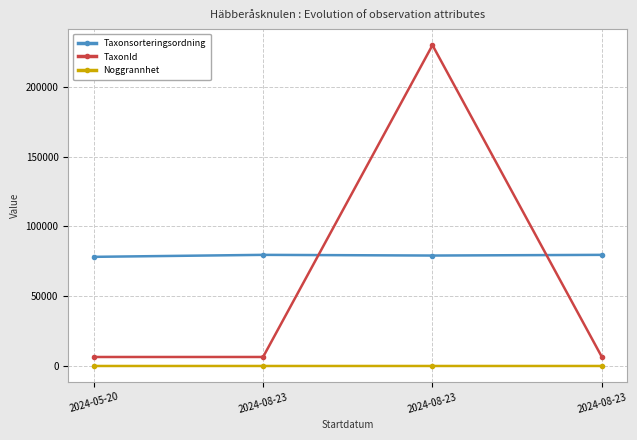

Reading left to right, what are all the values shown in this chart?

Taxonsorteringsordning: 78182	79607	79115	79607
TaxonId: 6446	6458	229821	6458
Noggrannhet: 5	10	10	10